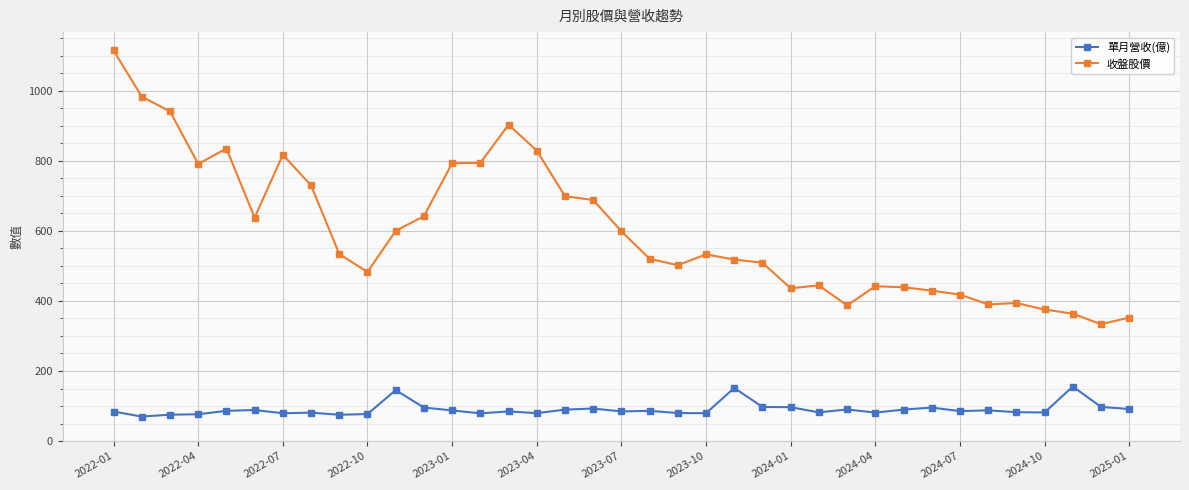

What is the minimum value for 單月營收(億)?

69.9